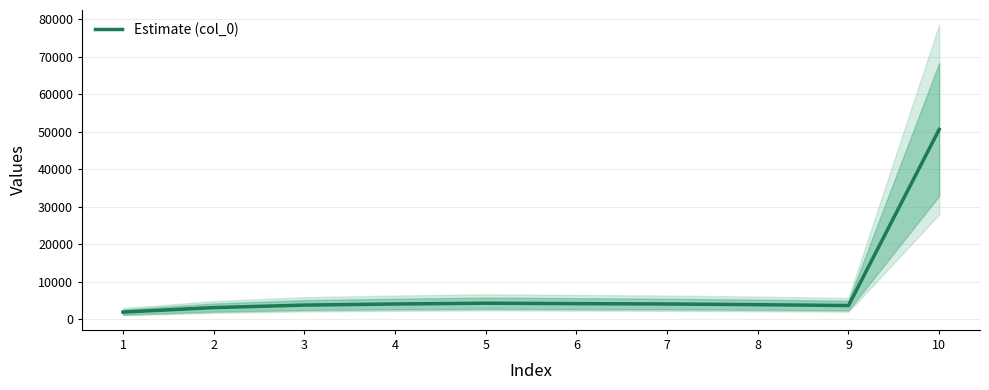

True or false: the data shows 6947 at 7.

False